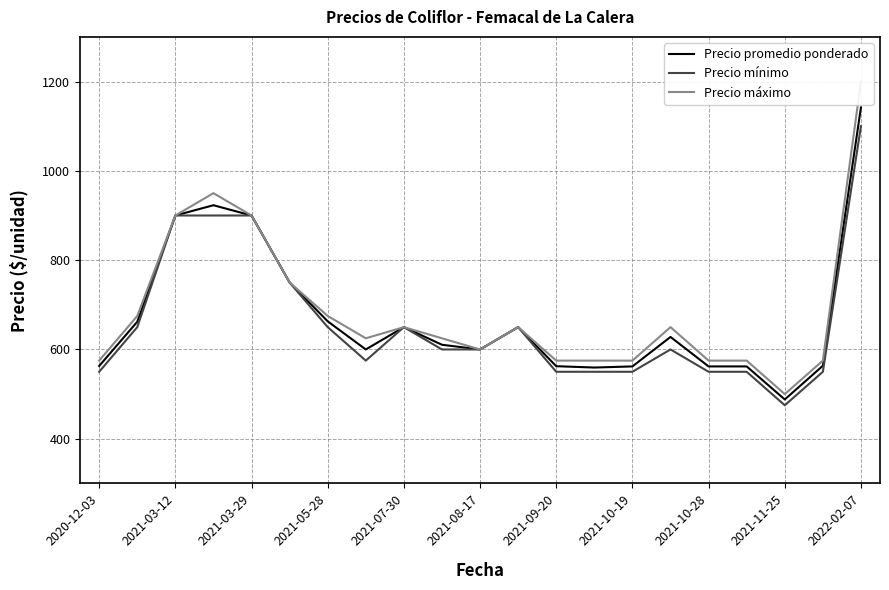

The value of Precio promedio ponderado at 2021-03-29 is 900.0. True or false?

True